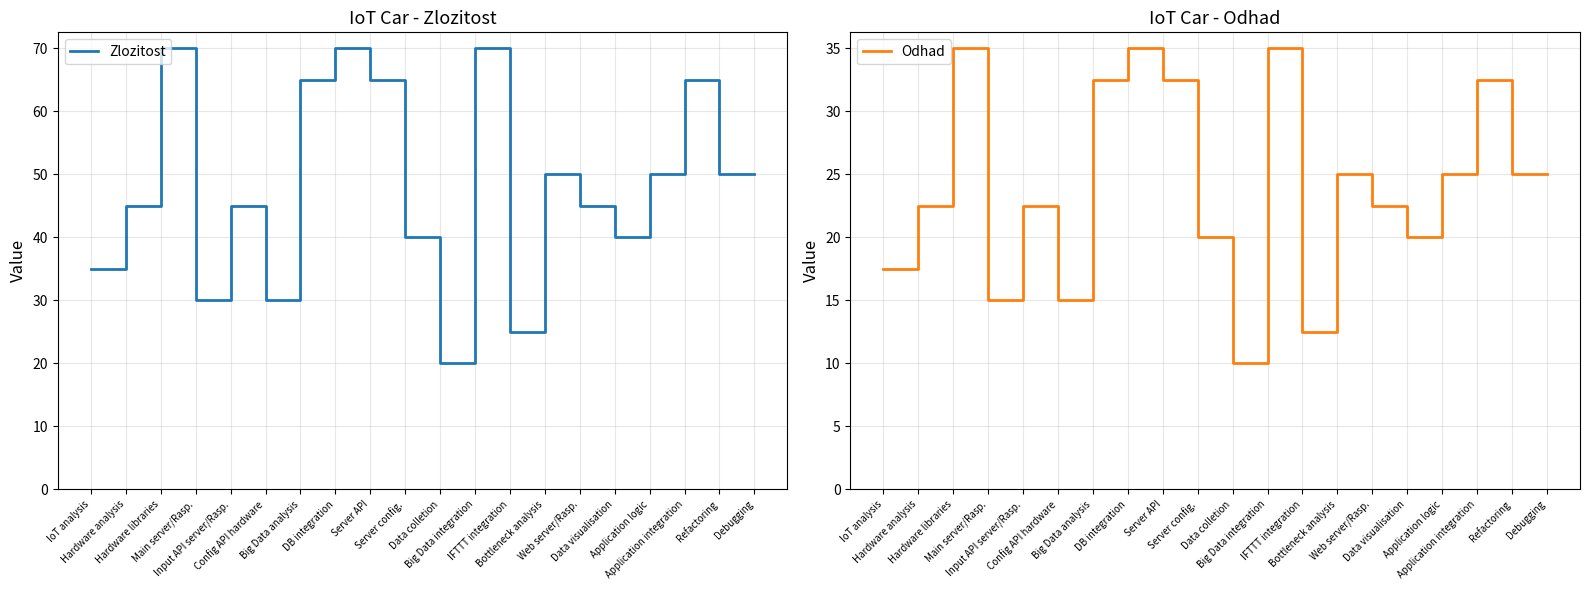

True or false: Zlozitost and Odhad intersect in this chart.

False